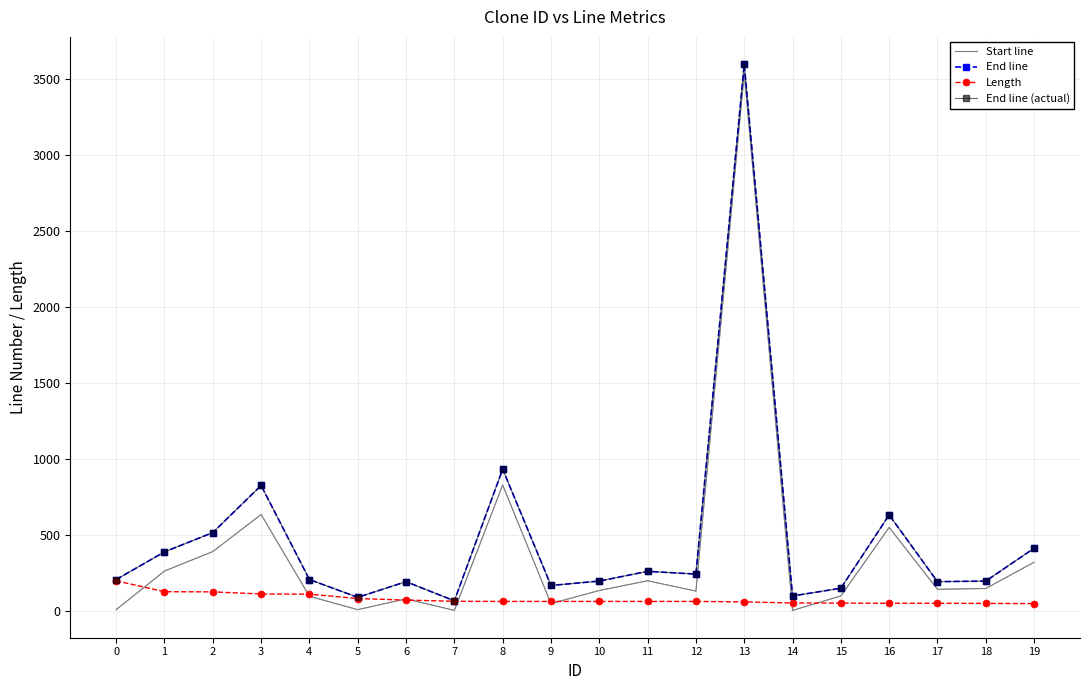

Reading right to left, what are all the values shown in this chart?

Start line: 321	148	143	550	99	4	3538	131	199	135	49	829	4	80	9	97	635	391	263	9
End line: 413	197	193	632	150	99	3597	243	261	197	168	933	67	193	90	207	826	516	389	207
Length: 49	50	51	51	52	53	60	63	63	63	63	63	64	72	82	111	112	126	127	199
End line (actual): 413	197	193	632	150	99	3597	243	261	197	168	933	67	193	90	207	826	516	389	207